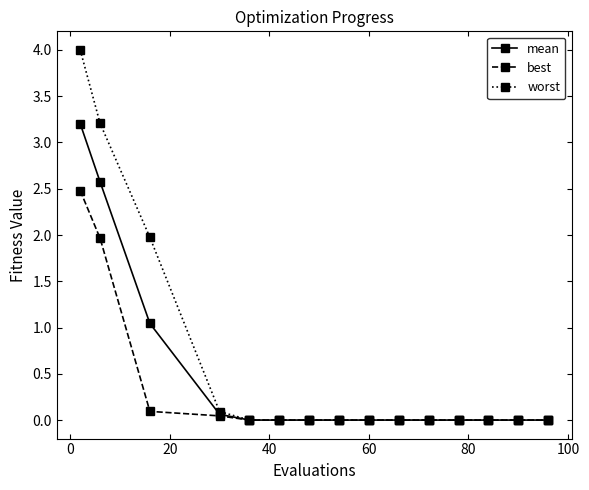

Which series has the largest range (max minus min)?

worst